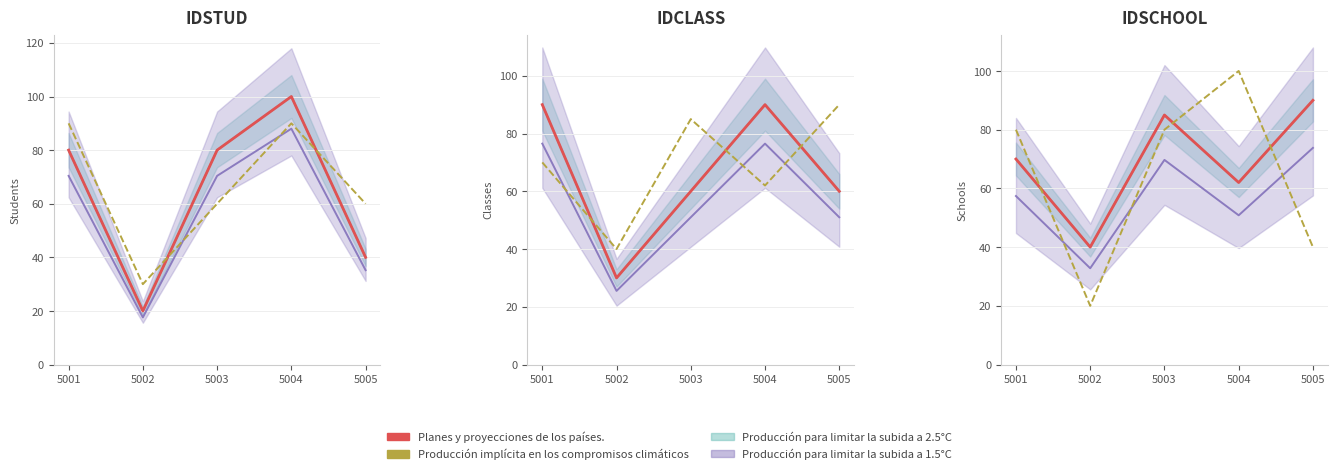

What are all the series names shown in the legend?

Producción para limitar la subida a 2.5°C (línea), Producción para limitar la subida a 1.5°C (línea), Planes y proyecciones de los países., Producción implícita en los compromisos climáticos